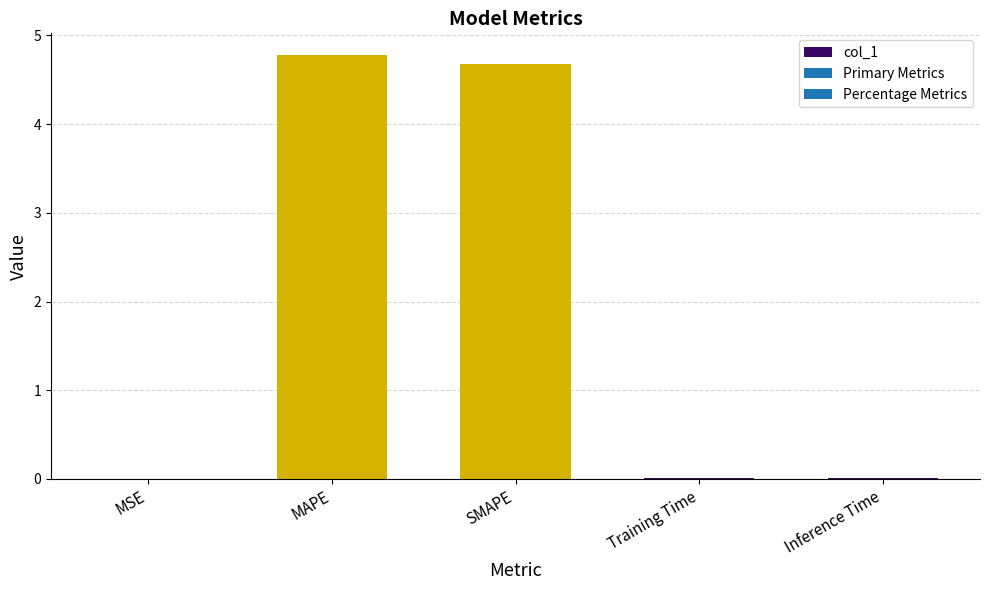

What is the sum of all values?

9.5